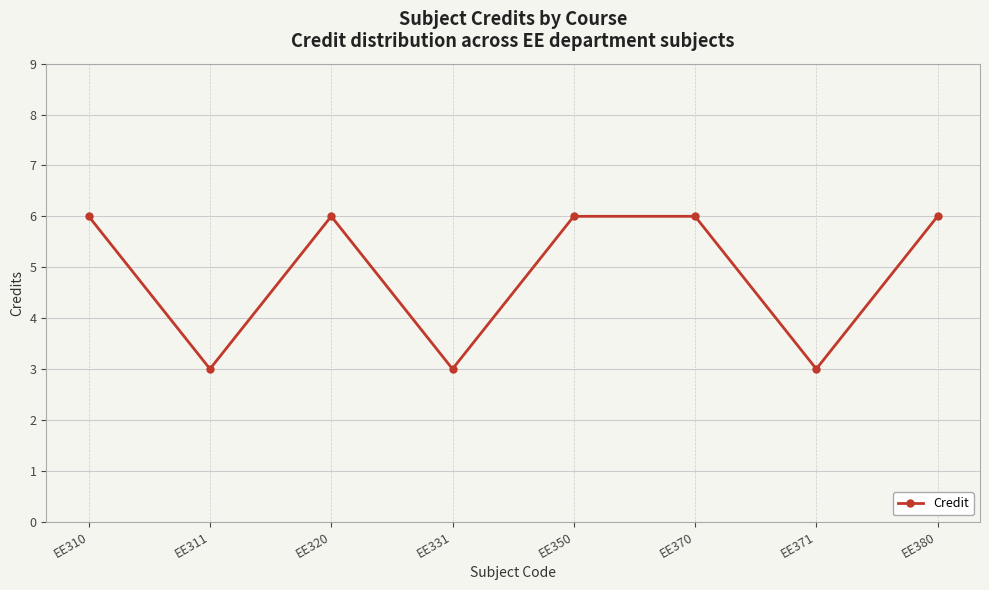

How many points are lower than both their immediate neighbors (excluding endpoints)?

3